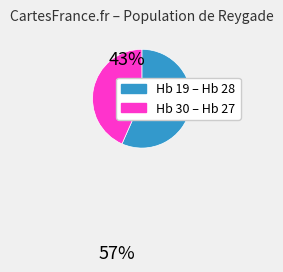

Does any single category account for the majority?

Yes